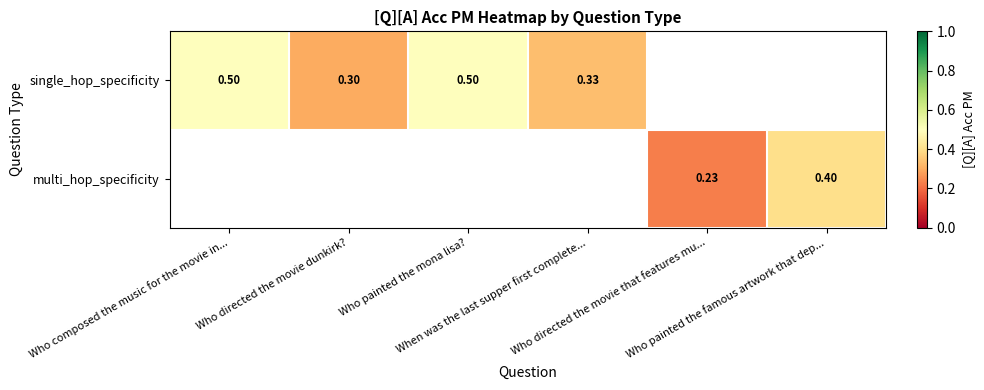

What is the minimum value shown in the chart?

0.2